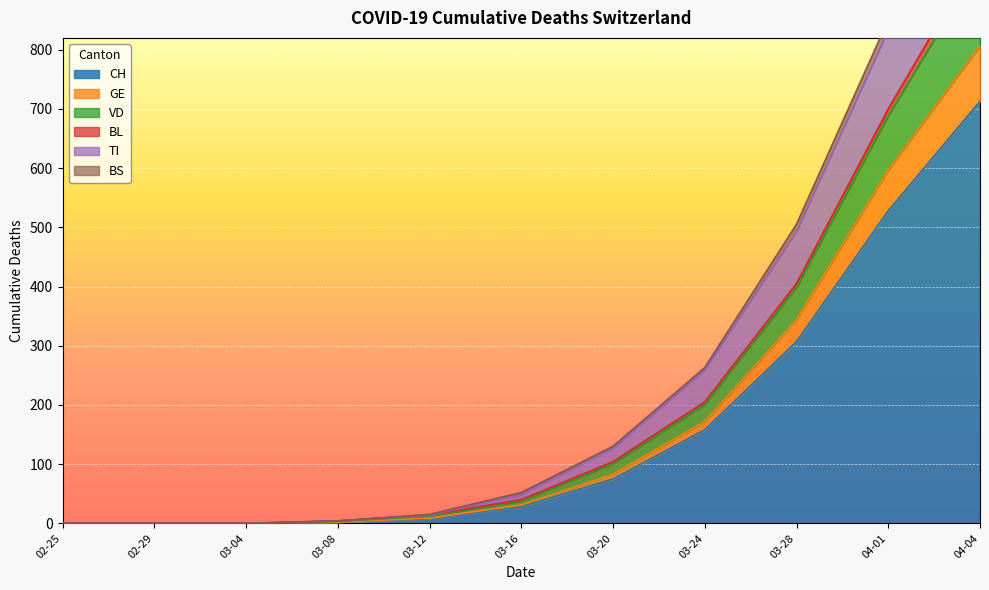

At which label is CH closest to 356?

03-28